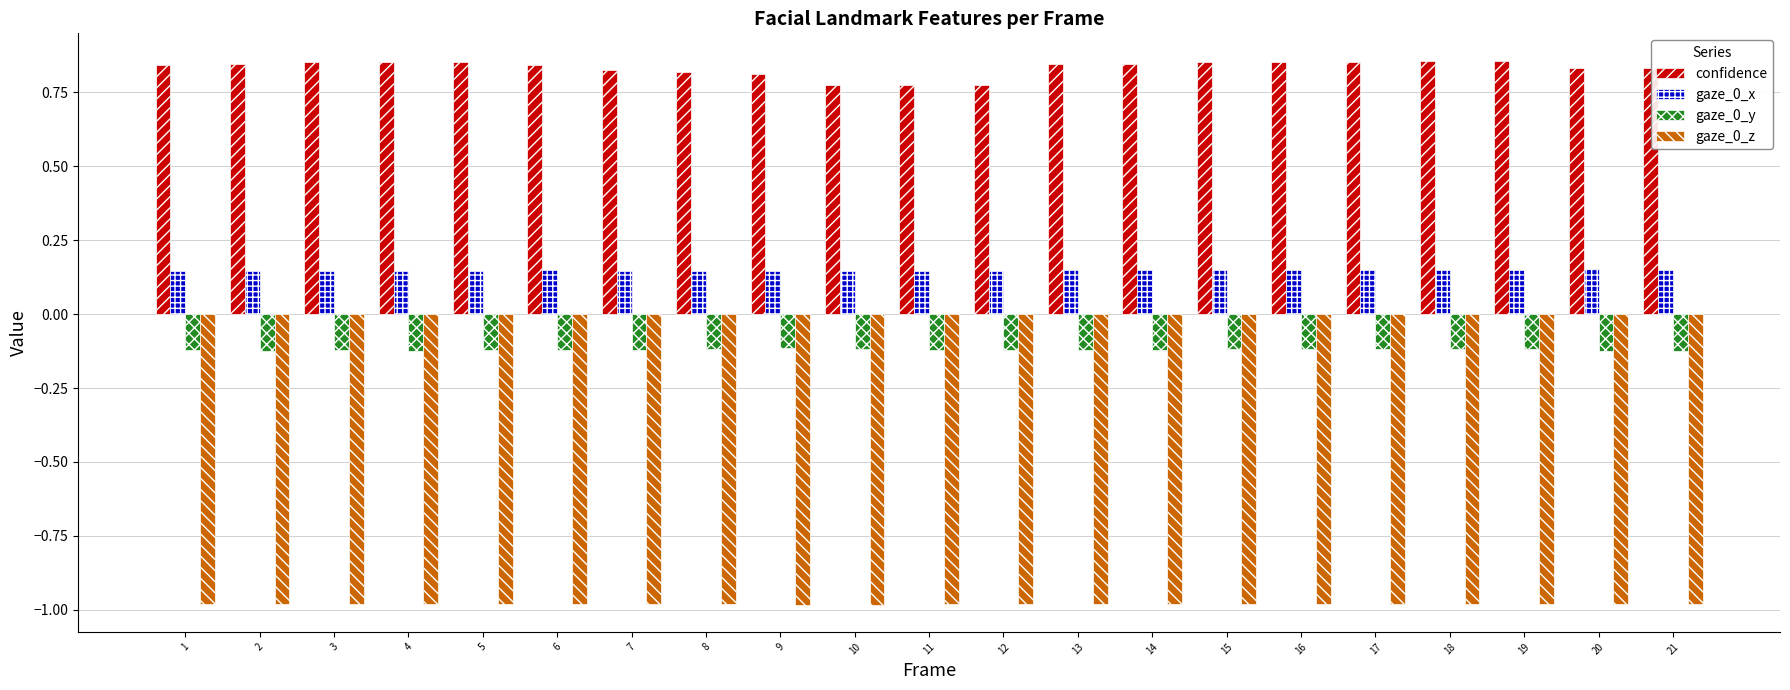

What is the minimum value for gaze_0_z?

-1.0